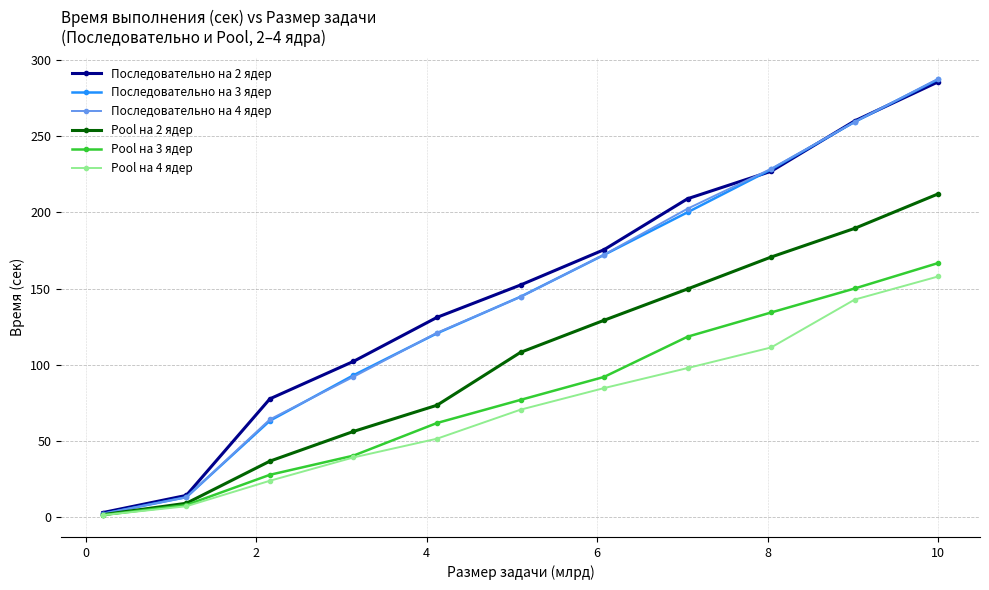

True or false: Последовательно на 4 ядер has more than 2 interior local peaks.

False